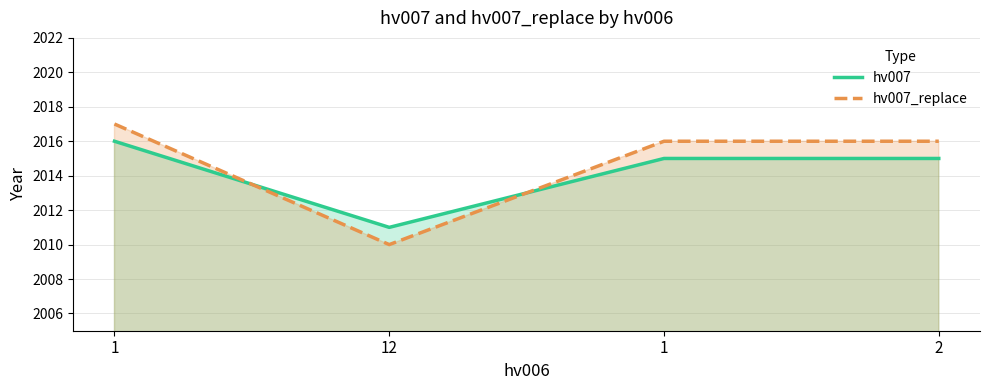

At which label does hv007 reach its minimum?

12